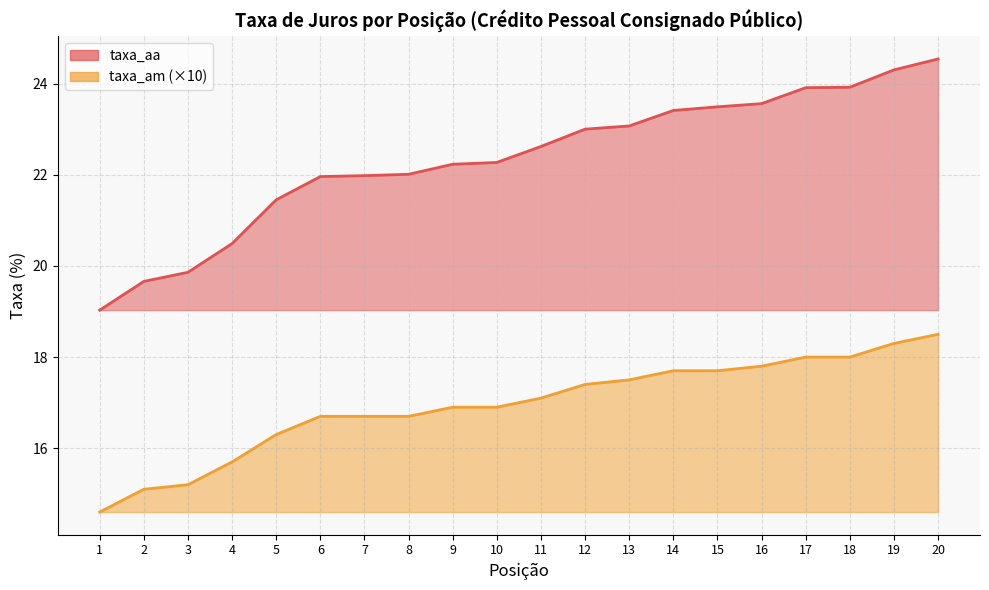

Is it true that taxa_am equals 17.5 at 13?

True